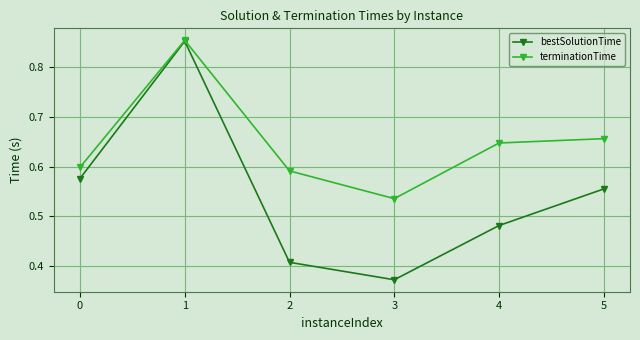

How many terminationTime values are between 0 and 1?

6